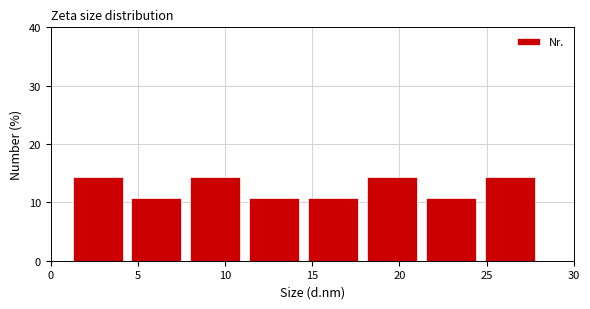

Reading left to right, transcribe this chart: for each bar, give the range it covers on the x-axis and its height. Neither the bar edges nor the heights are printed on the chart, so give them approximately, as read against the axes.

1.0 to 4.5: 14
4.5 to 8.0: 11
8.0 to 11.0: 14
11.0 to 14.5: 11
14.5 to 18.0: 11
18.0 to 21.5: 14
21.5 to 24.5: 11
24.5 to 28.0: 14